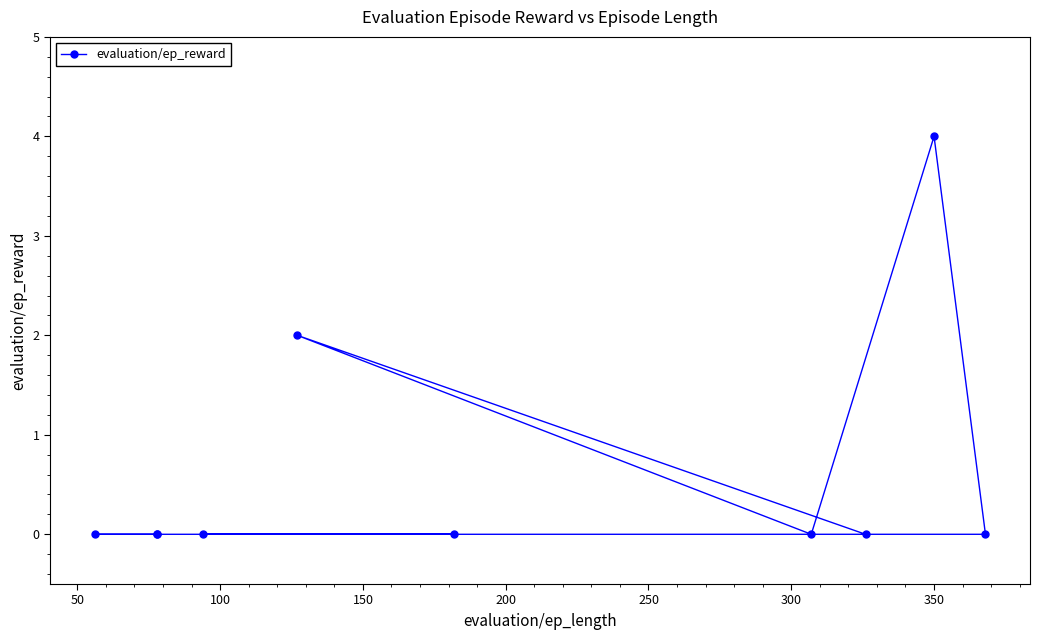

How many interior local peaks (higher than both neighbors) does the data have?

2